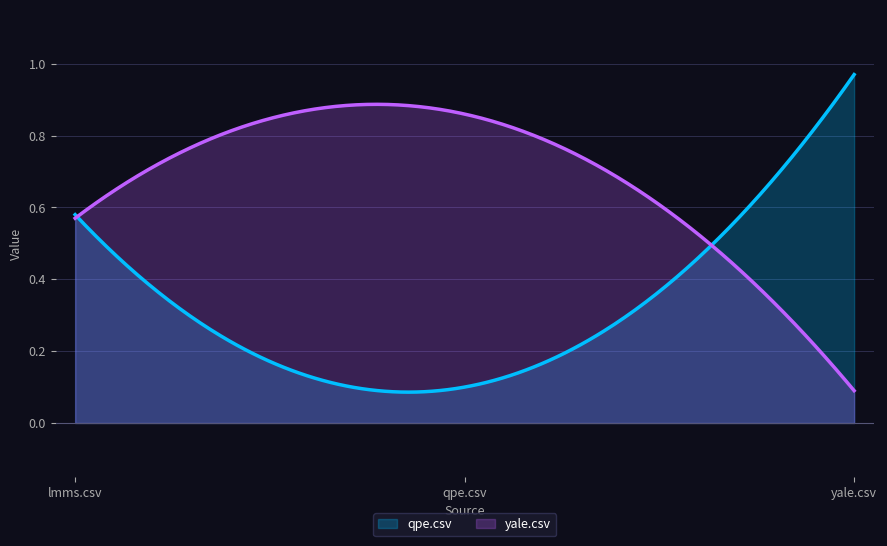

Which series changed the most between qpe.csv and yale.csv?

qpe.csv